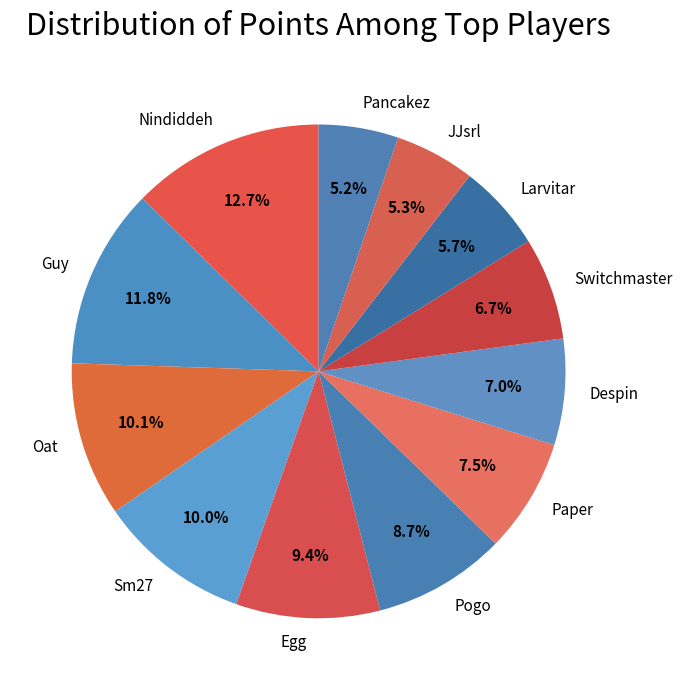

Do Sm27 and Despin together represent more than half of the pie?

No